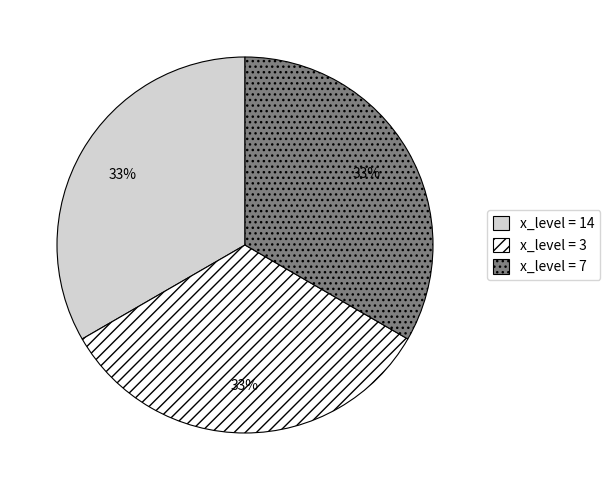

Combined, do x_level = 14 and x_level = 3 account for over 50%?

Yes